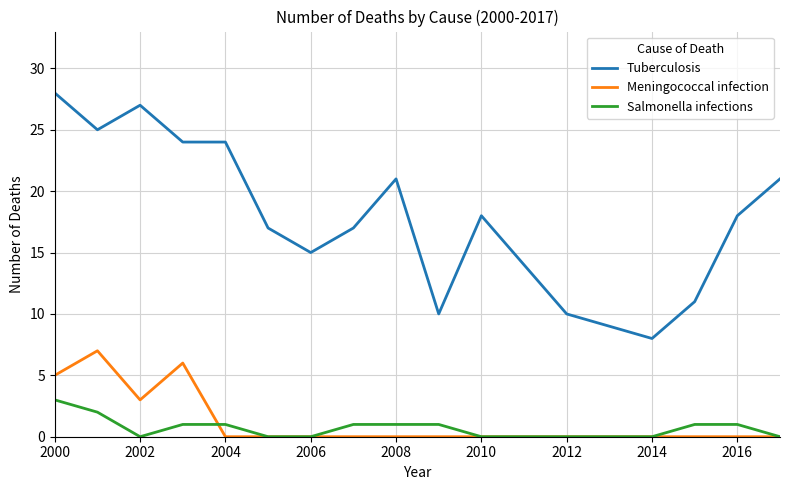

True or false: Meningococcal infection and Tuberculosis cross at least once.

False